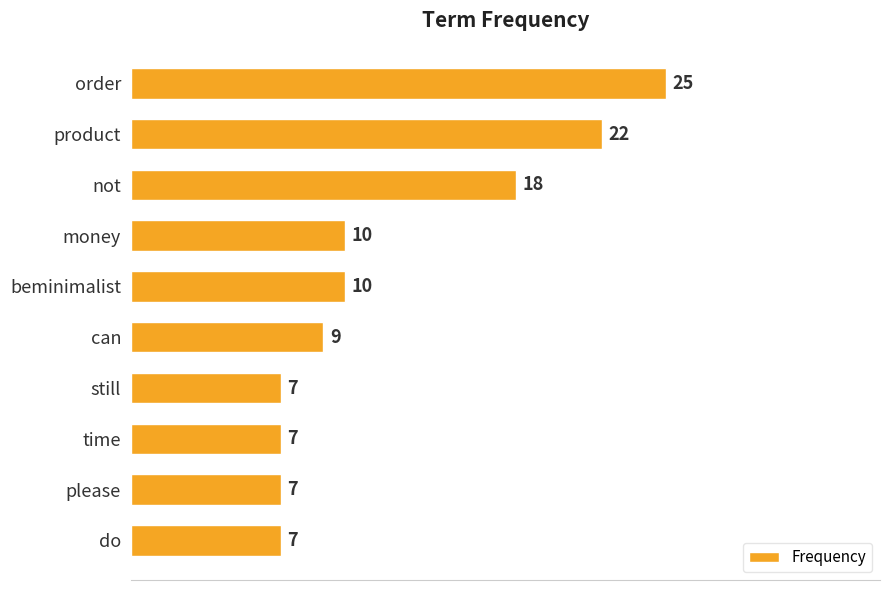

How many series are shown in this chart?

1